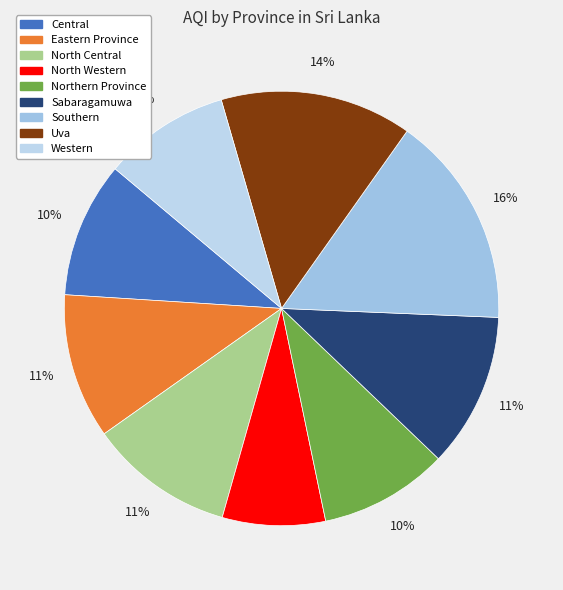

The Southern slice represents 16% of the pie. True or false?

True